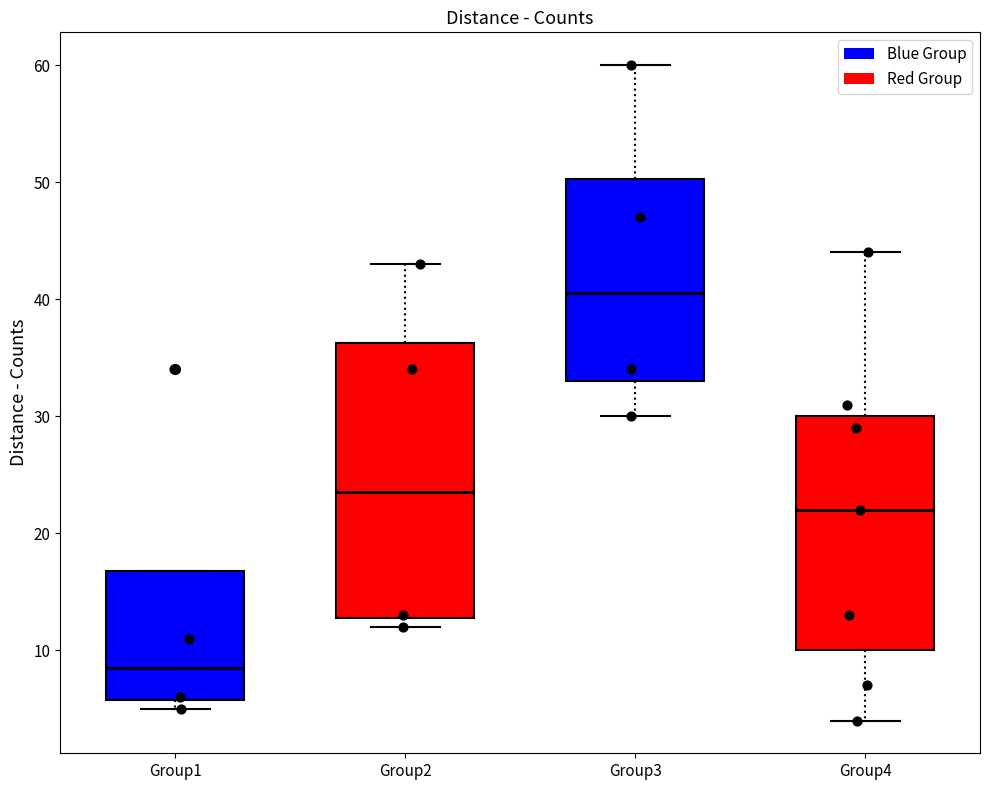

Where is the lower edge of the box for Group1 on the y-axis? The values are not printed on the chart, so give them approximately, as read against the axis.

6